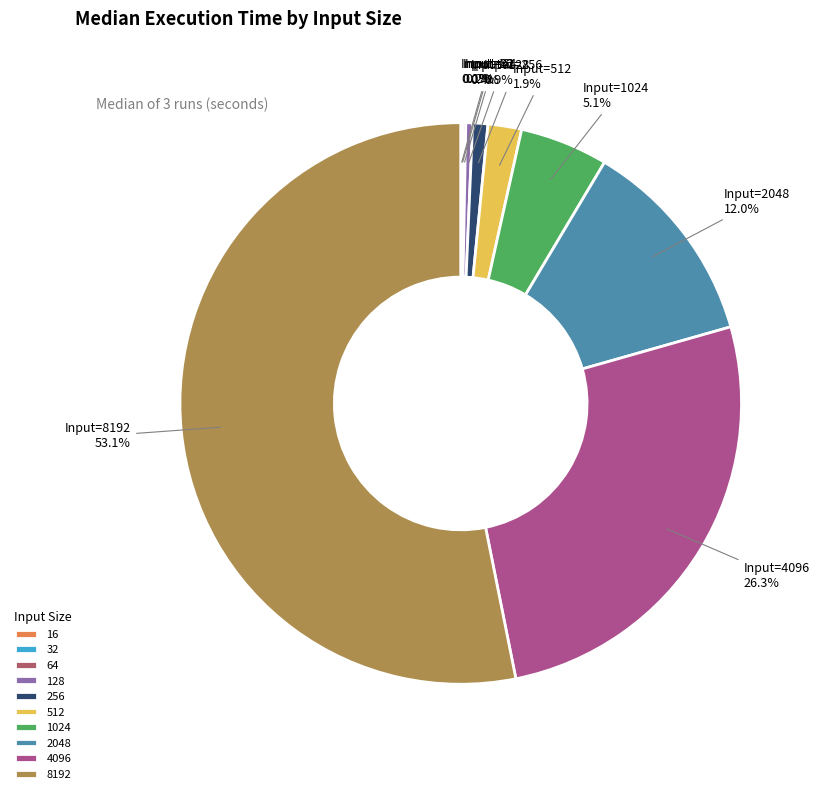

Which slice is the smallest?

16